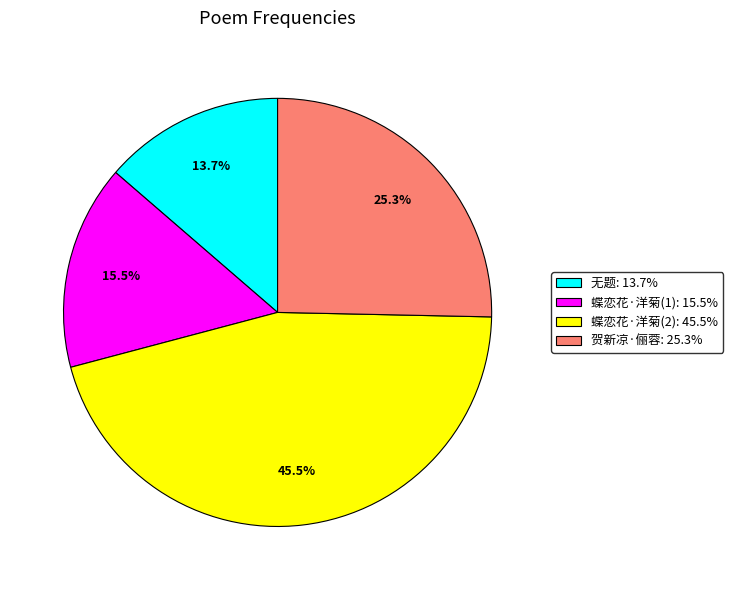

Is there any slice that represents more than half of the pie?

No